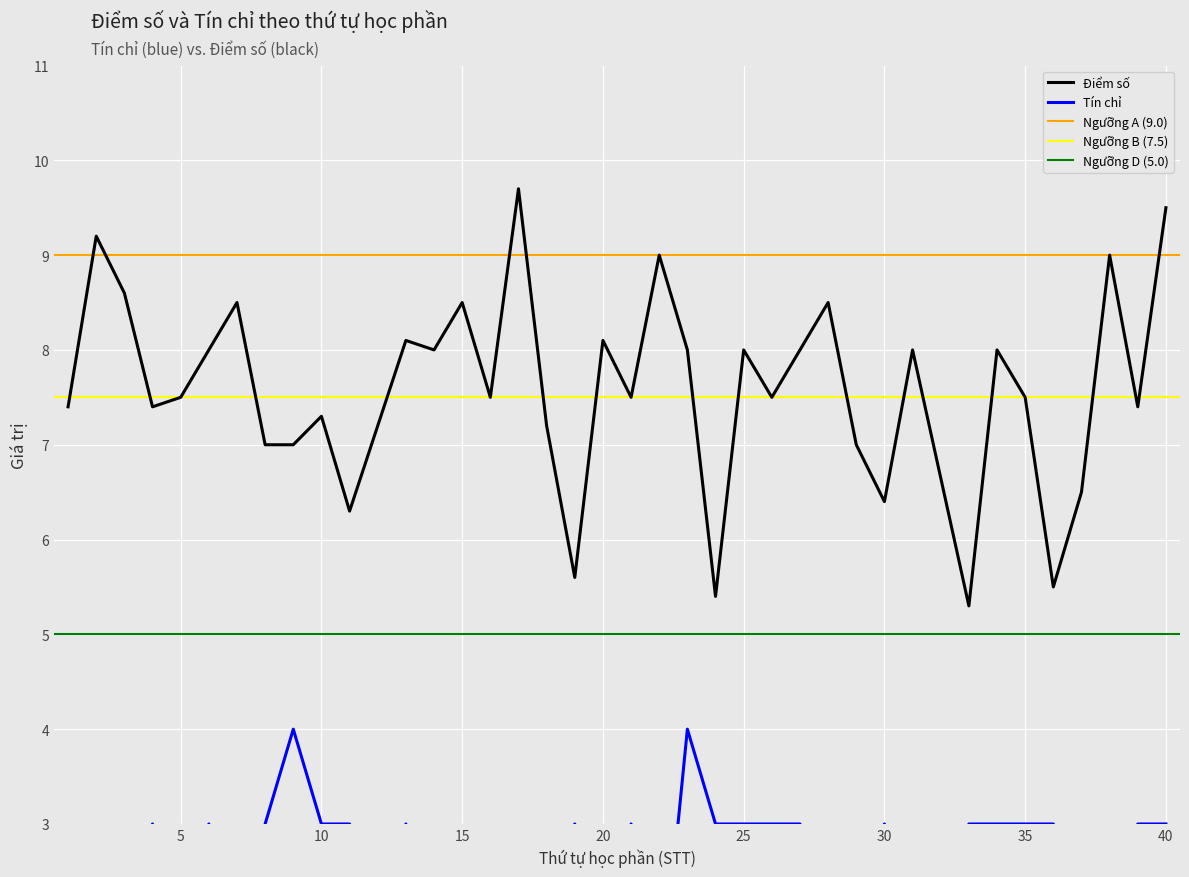

Where is Tín chỉ nearest to the value 2?

1